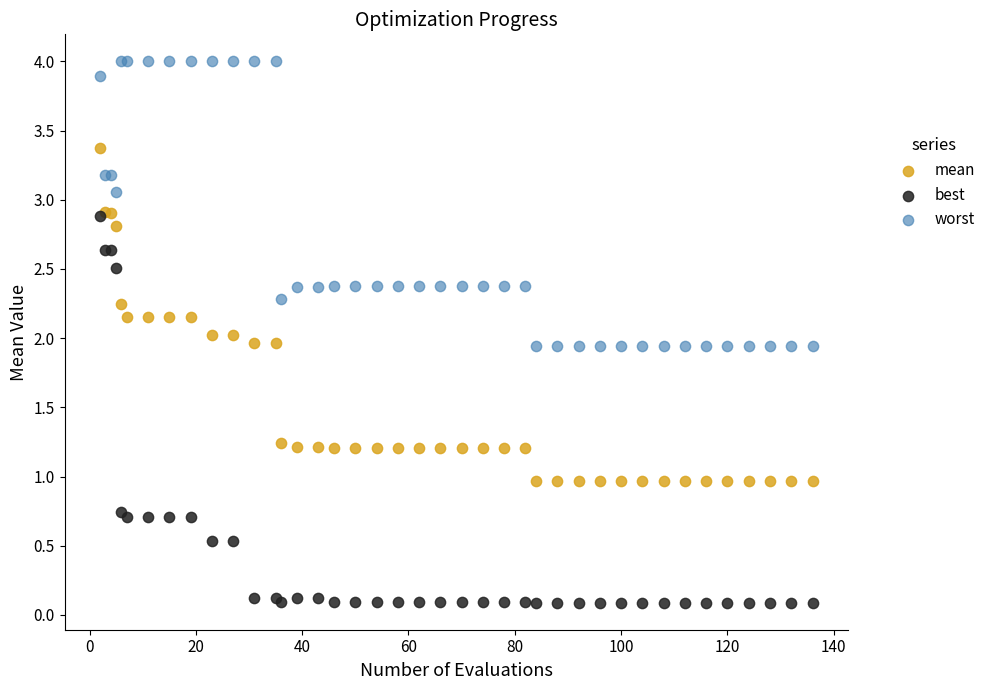

What are all the series names shown in the legend?

mean, best, worst